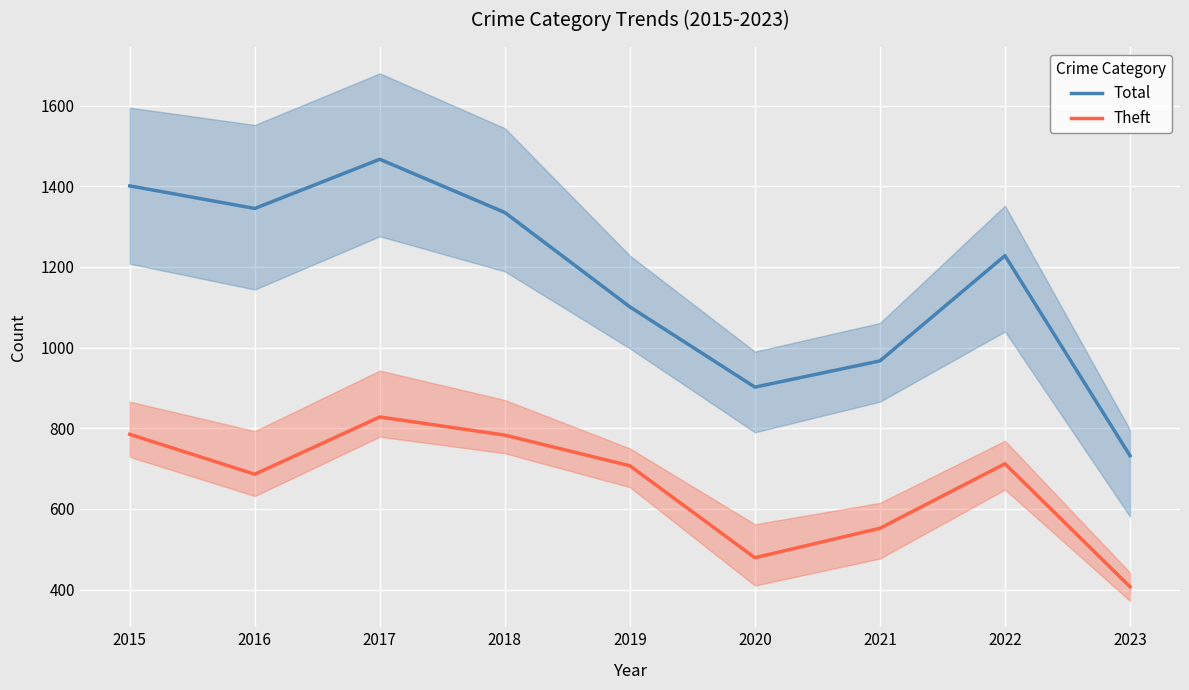

What is the difference between the Total values at 2016 and 2022?

117